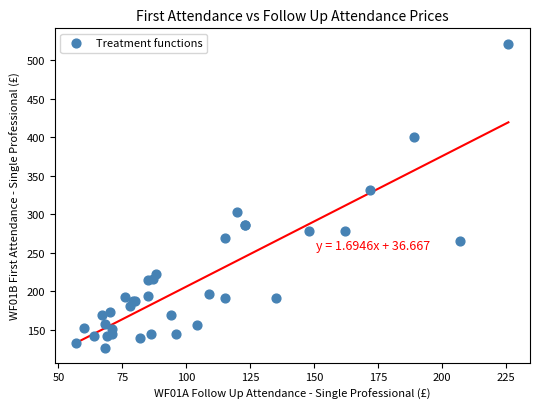

What Y value in the scatter plot is closest to 324?

332